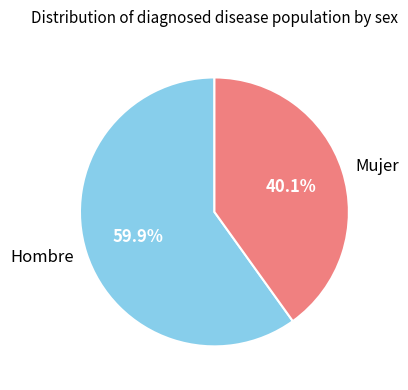

Rank the categories by value from highest to lowest.

Hombre, Mujer